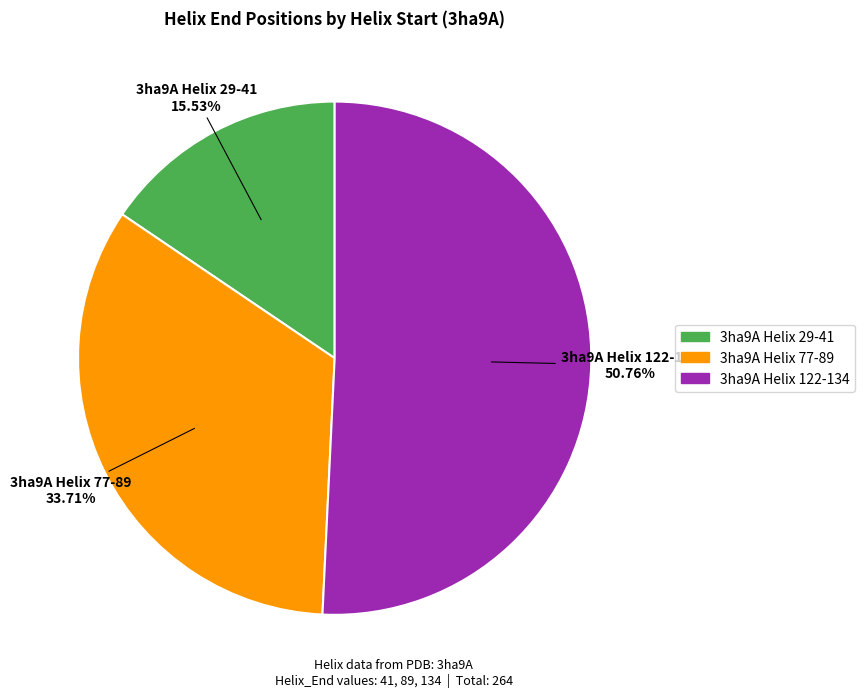

Does any single category account for the majority?

Yes